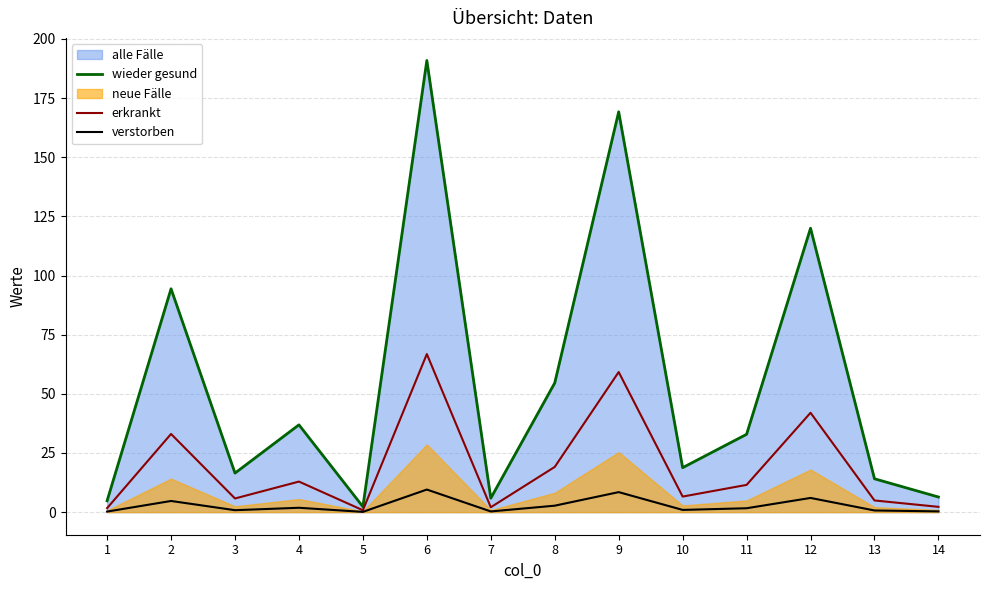

Which category has the highest value across all series?

6